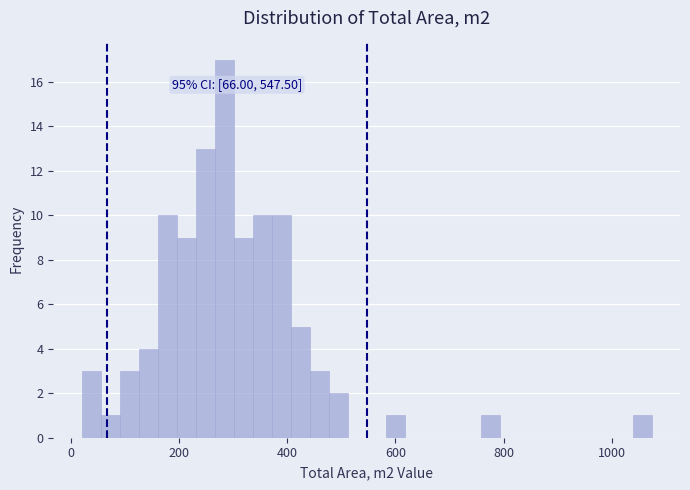

Read against the x-axis, roughly where is the centre of the tallest bar?

280